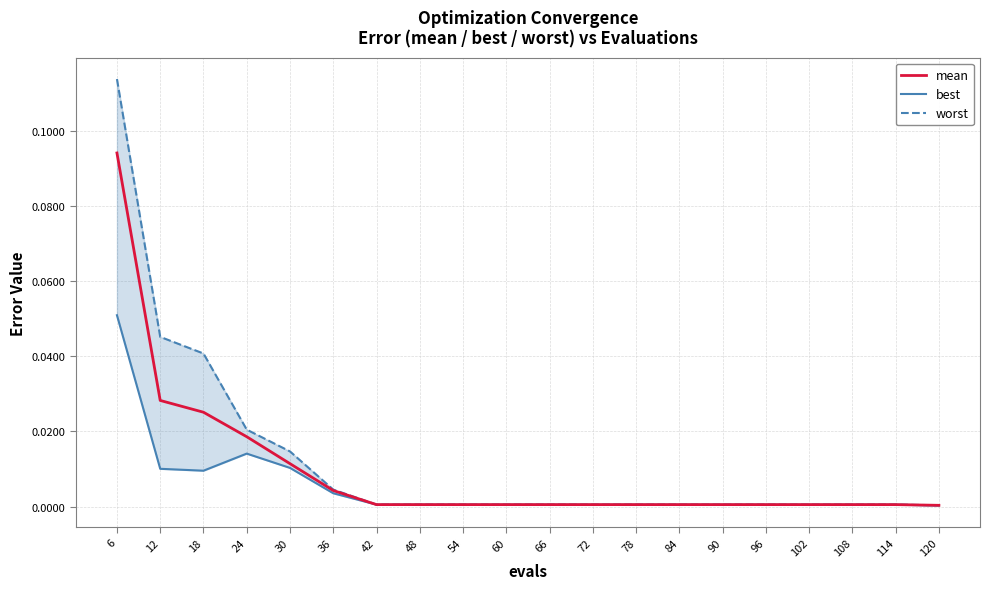

Reading left to right, what are all the values shown in this chart?

mean: 0.1	0.0	0.0	0.0	0.0	0.0	0.0	0.0	0.0	0.0	0.0	0.0	0.0	0.0	0.0	0.0	0.0	0.0	0.0	0.0
best: 0.1	0.0	0.0	0.0	0.0	0.0	0.0	0.0	0.0	0.0	0.0	0.0	0.0	0.0	0.0	0.0	0.0	0.0	0.0	0.0
worst: 0.1	0.0	0.0	0.0	0.0	0.0	0.0	0.0	0.0	0.0	0.0	0.0	0.0	0.0	0.0	0.0	0.0	0.0	0.0	0.0